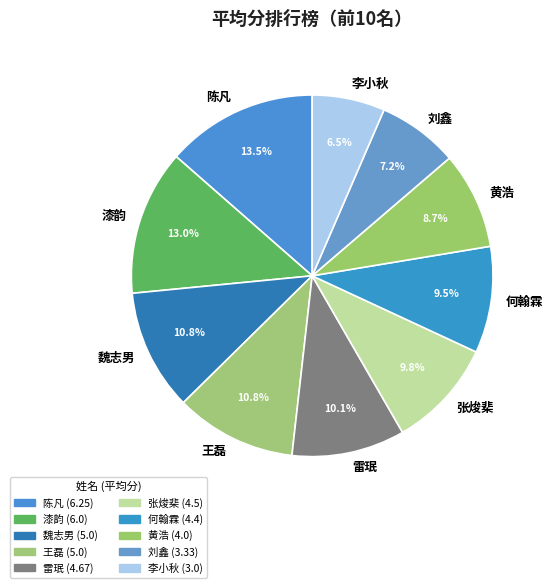

What portion of the pie excludes 魏志男?

89.2%